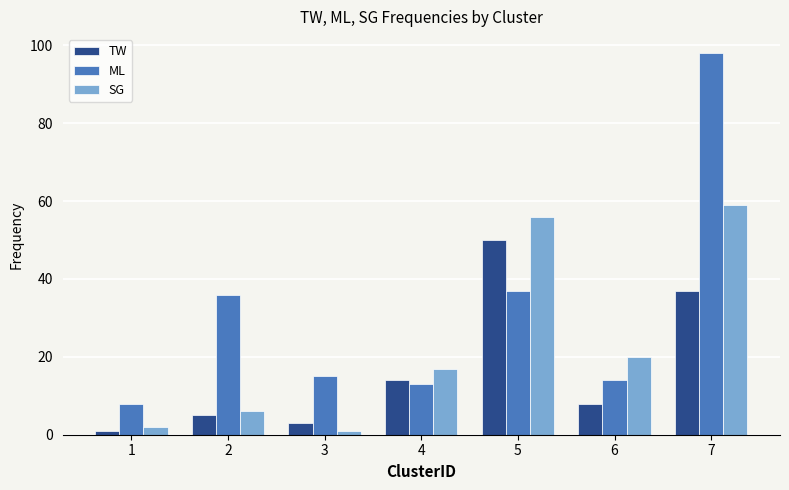

Rank the categories by SG value from highest to lowest.

7, 5, 6, 4, 2, 1, 3